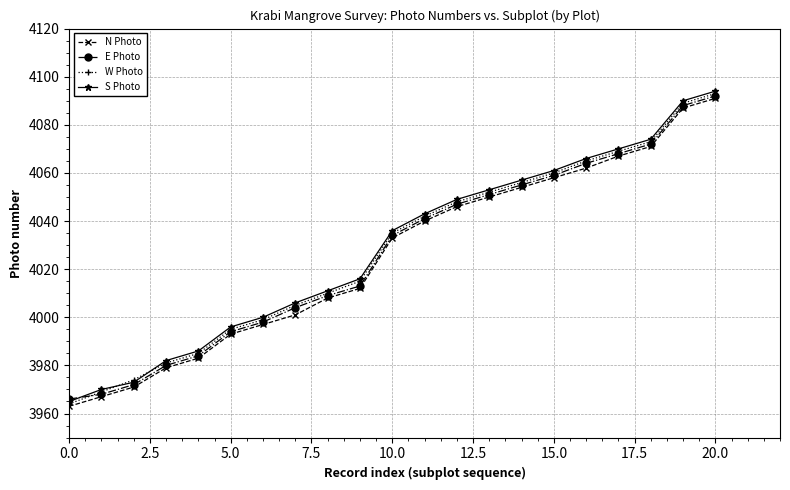

True or false: E Photo has more than 1 points higher than both neighbors.

False